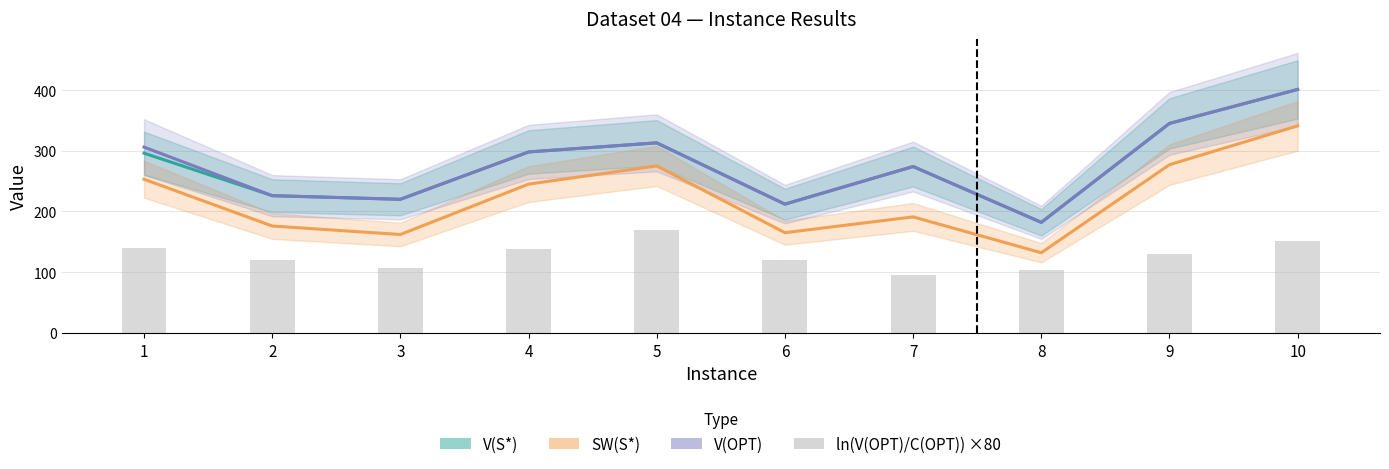

Reading right to left, extract all data points from this chart.

10=152.0	9=129.9	8=103.4	7=95.5	6=120.5	5=168.7	4=138.2	3=106.6	2=120.7	1=140.2